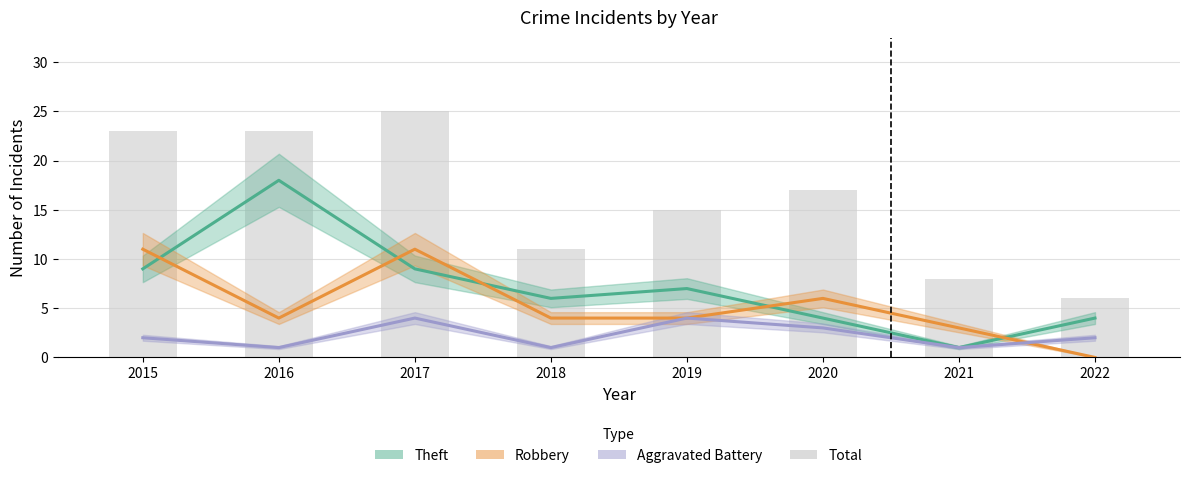

True or false: the data shows 4 at 2021.

False